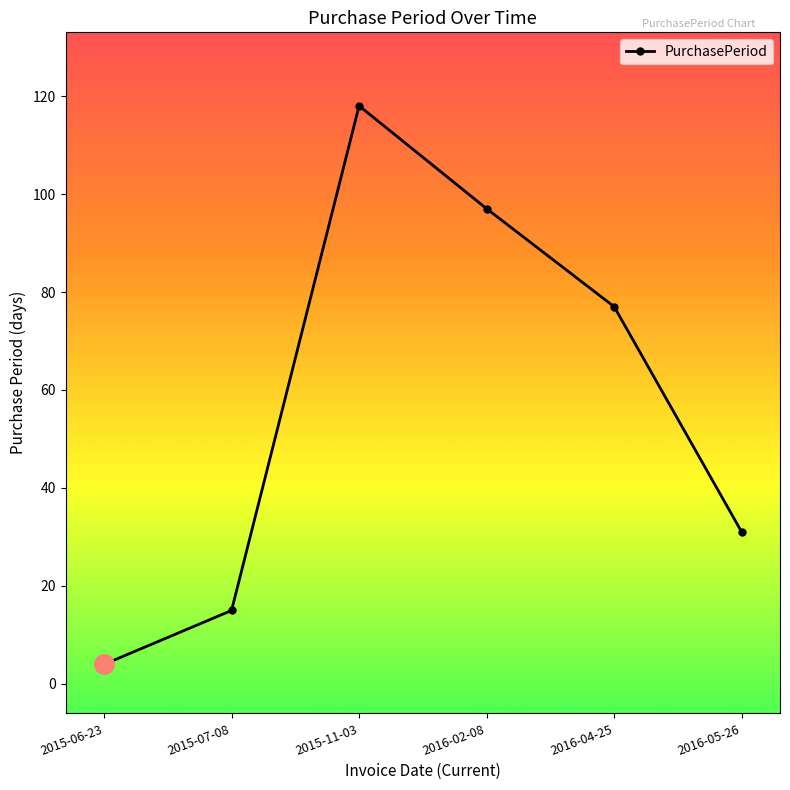

How many values are below 77?

3